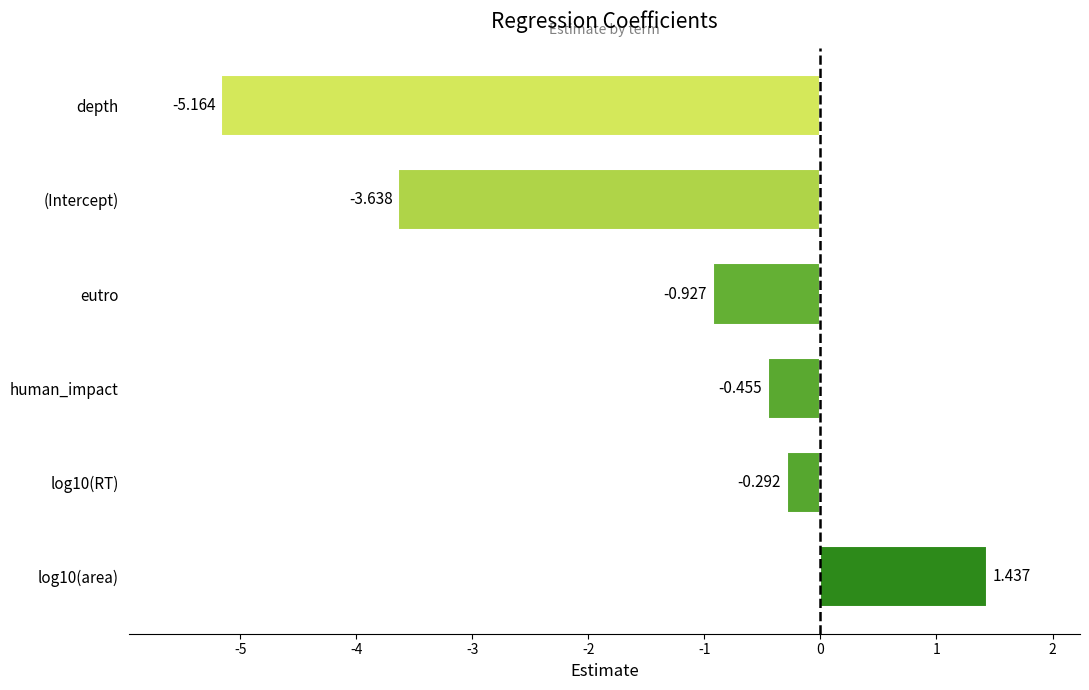

At which label is the value closest to -1?

eutro